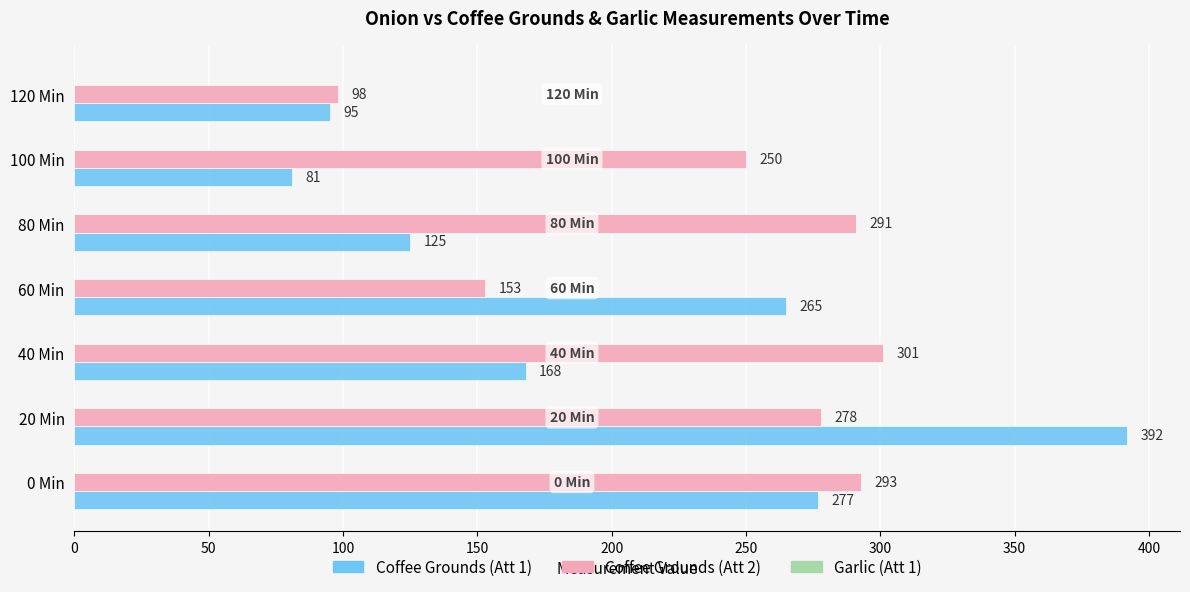

What is the approximate value of Coffee Grounds (Att 2) at 60 Min?

153